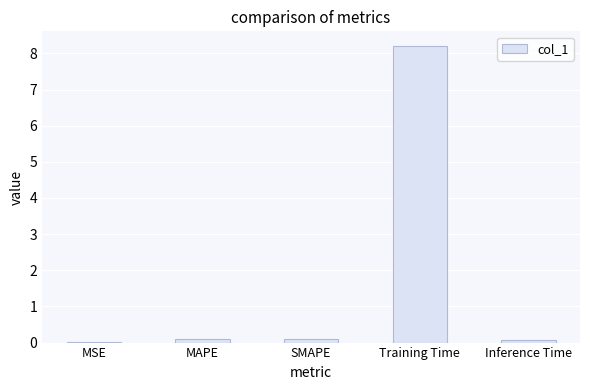

What is the sum of all values?

8.5